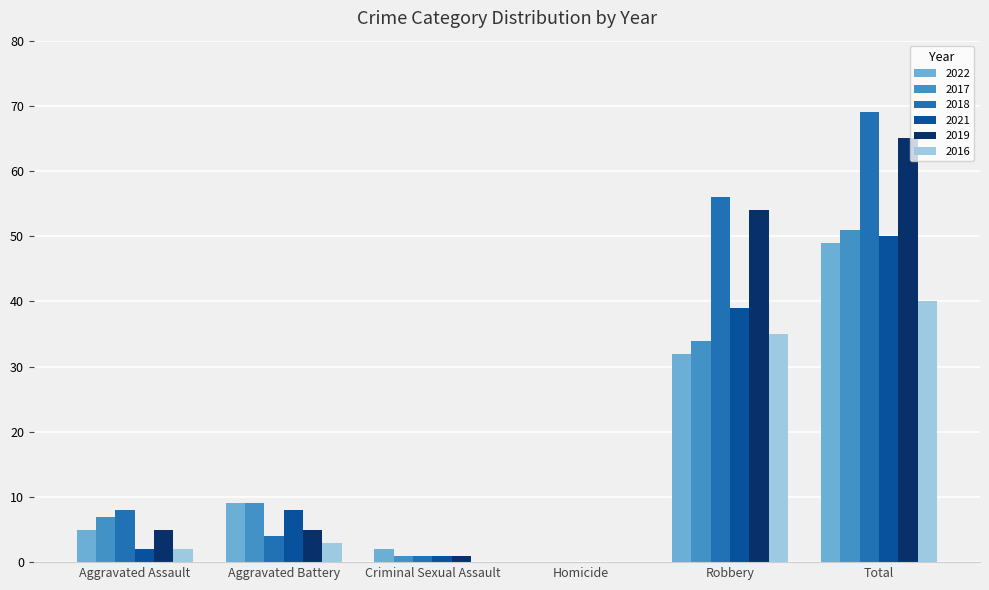

How many series are shown in this chart?

6